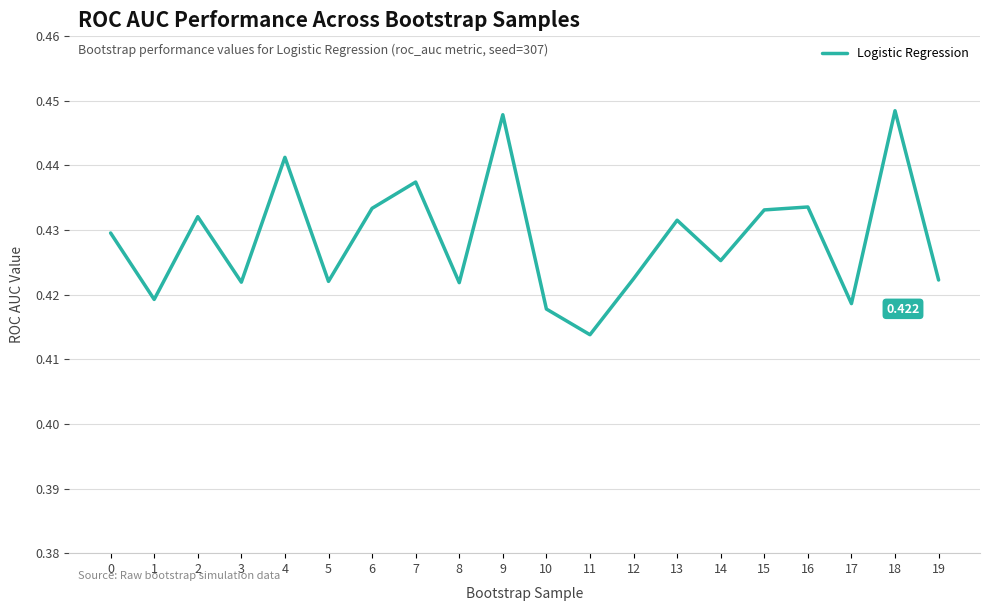

Reading left to right, extract all data points from this chart.

0.4	0.4	0.4	0.4	0.4	0.4	0.4	0.4	0.4	0.4	0.4	0.4	0.4	0.4	0.4	0.4	0.4	0.4	0.4	0.4